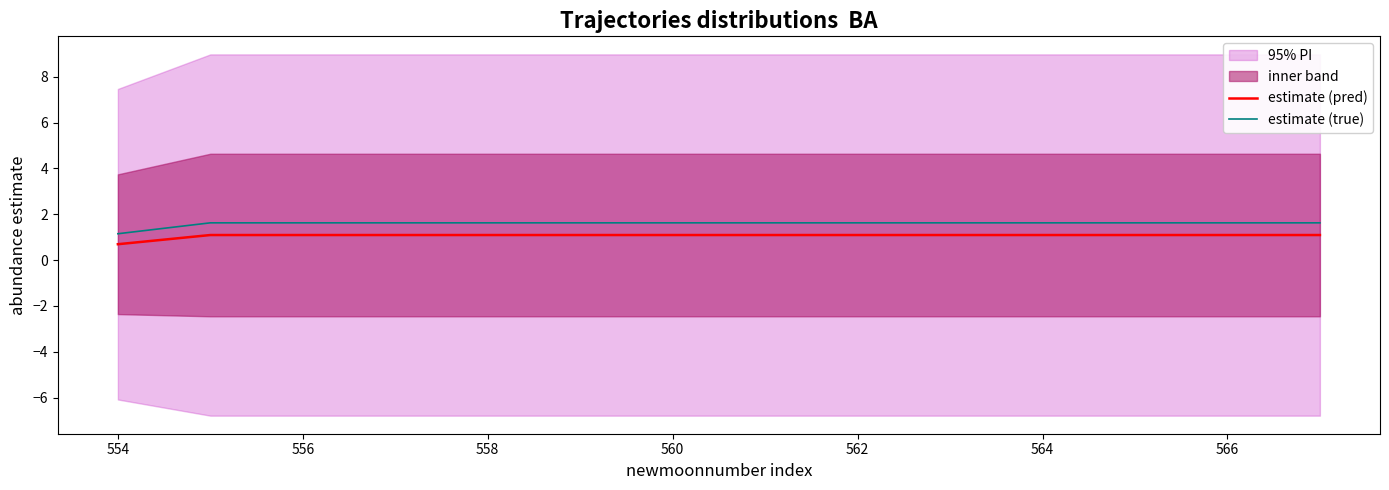

True or false: estimate (true) and estimate (pred) intersect in this chart.

False